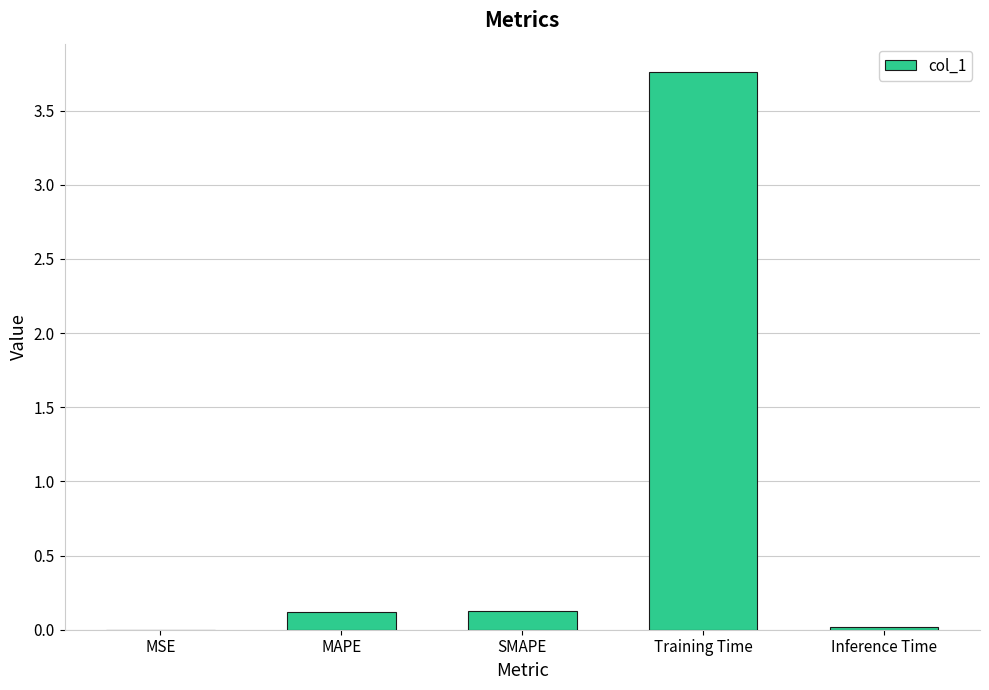

What is the sum of the values at SMAPE and MAPE?

0.2